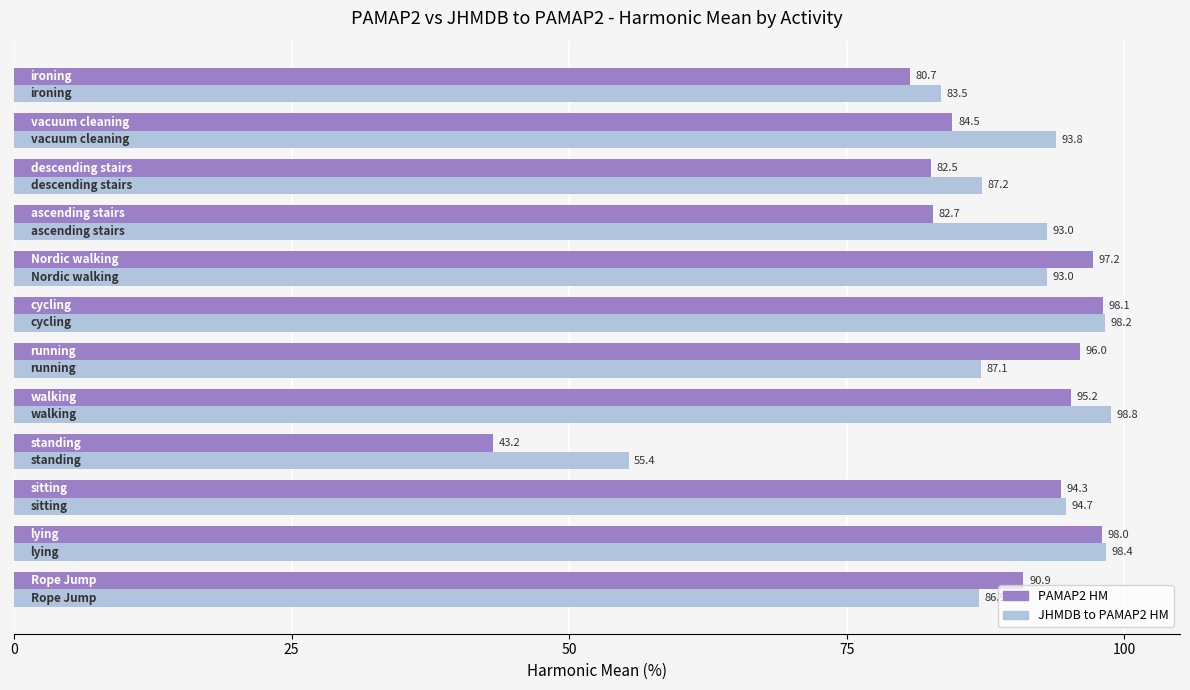

Rank the series by their average value, from lowest to highest.

PAMAP2 HM, JHMDB to PAMAP2 HM